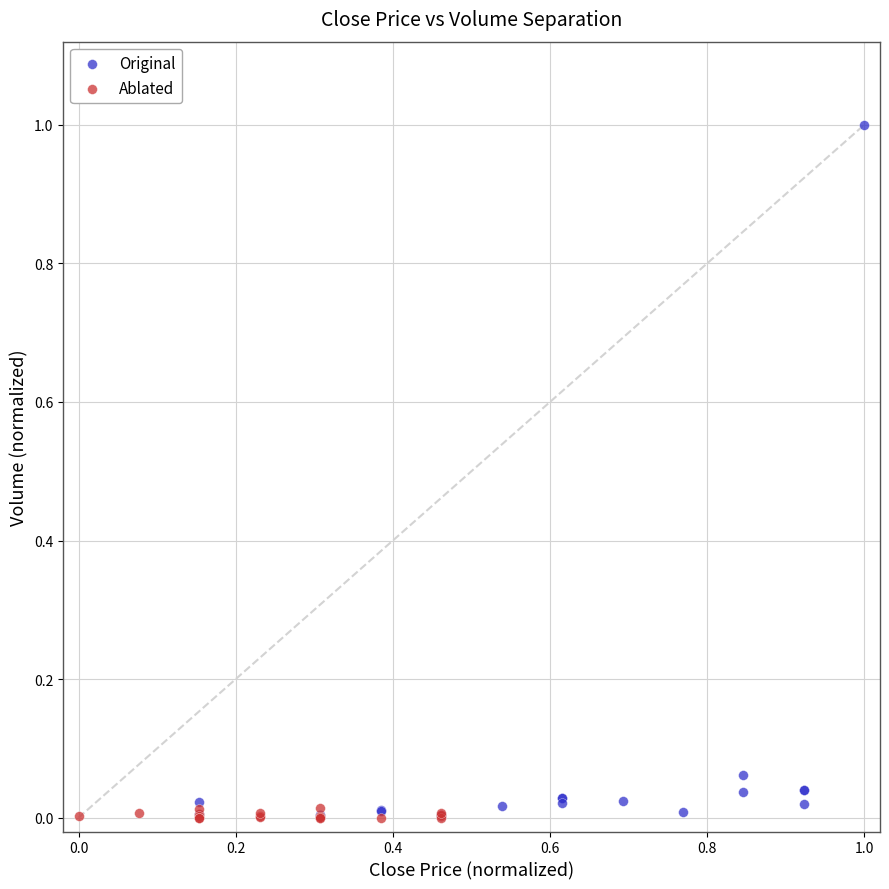

Which series has the widest spread of Y values?

Original